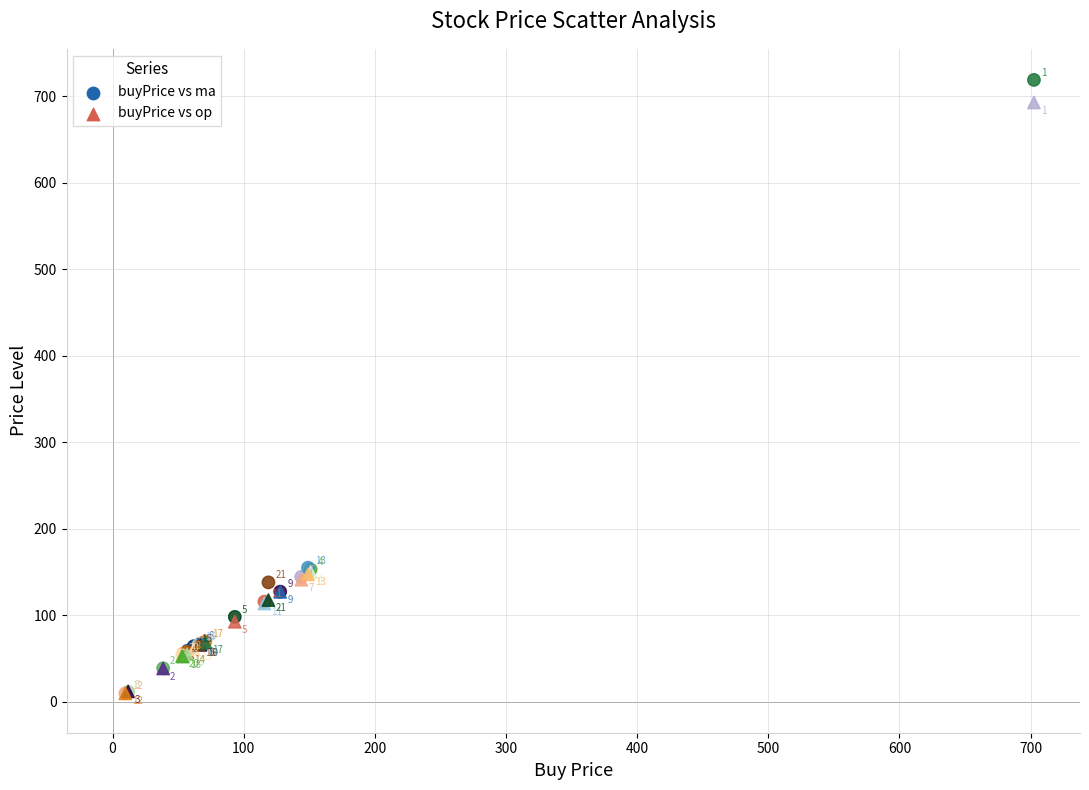

In the buyPrice vs op series, what Y value is closest to 351?

150.0